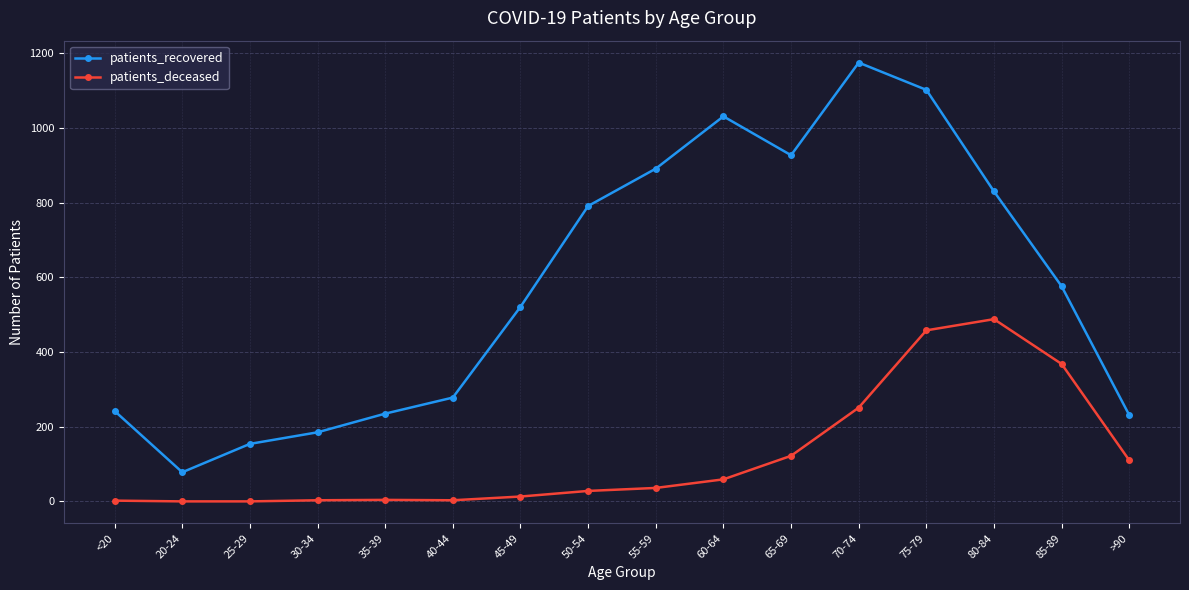

What is the minimum value for patients_recovered?

78